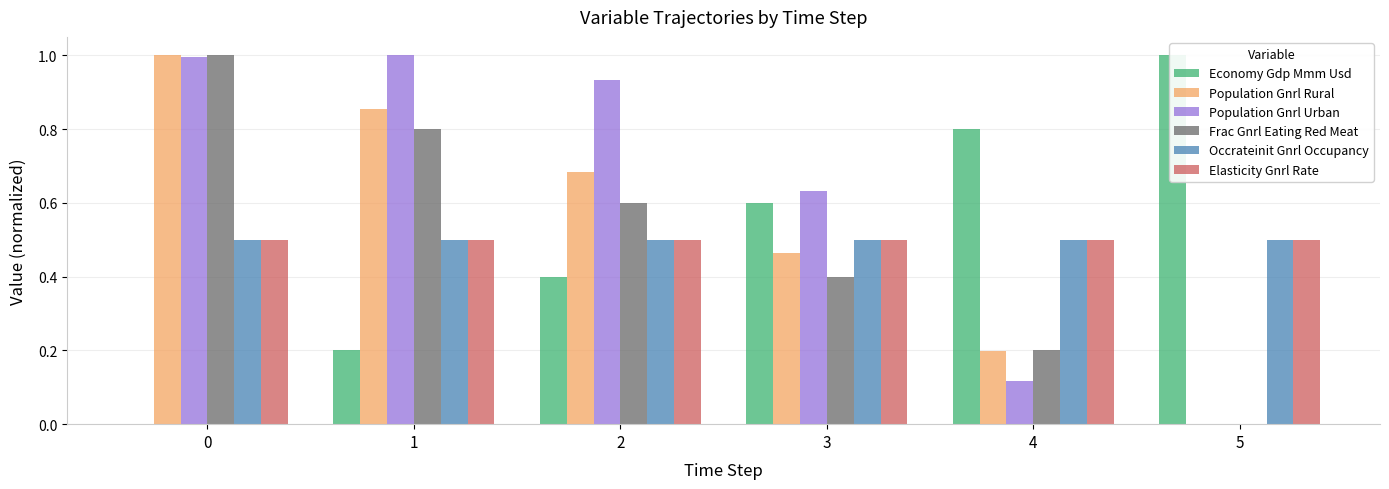

Between 0 and 3, which series saw the biggest shift?

Economy Gdp Mmm Usd